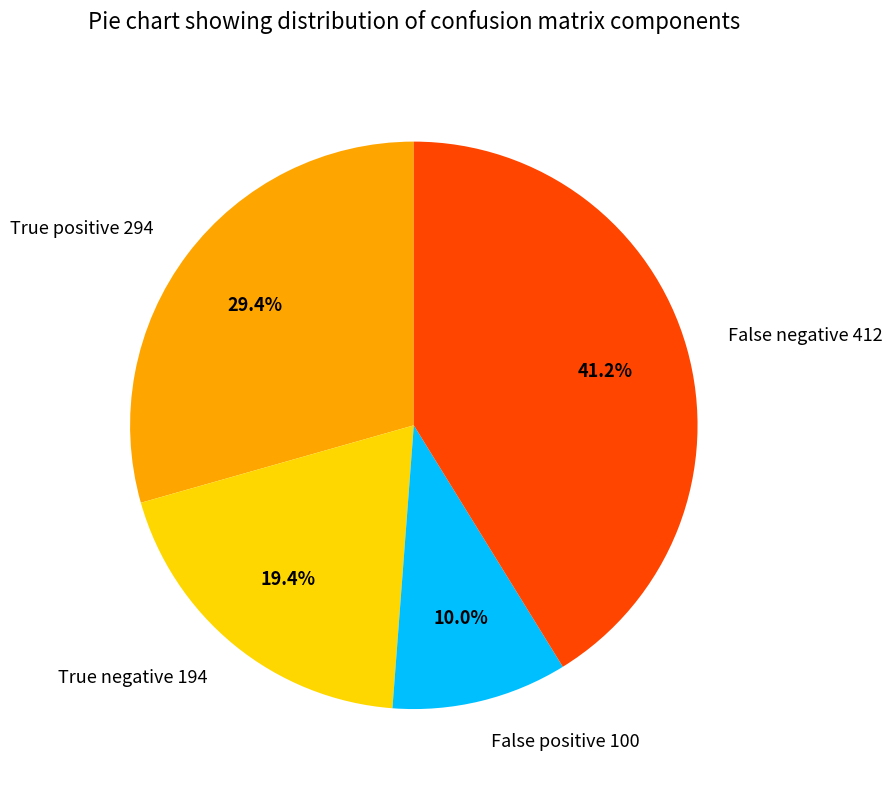

What percentage is the True positive 294 slice, to the nearest percent?

29%